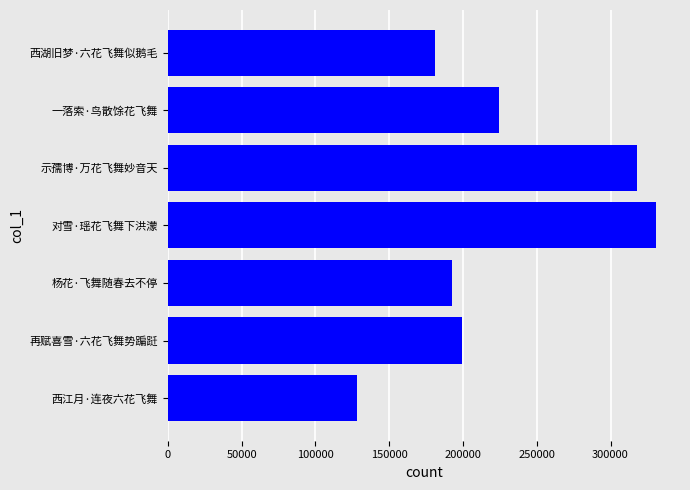

List the labels in order of value, smallest first.

西江月·连夜六花飞舞, 西湖旧梦·六花飞舞似鹅毛, 杨花·飞舞随春去不停, 再赋喜雪·六花飞舞势蹁跹, 一落索·鸟散馀花飞舞, 示孺博·万花飞舞妙音天, 对雪·瑶花飞舞下洪濛